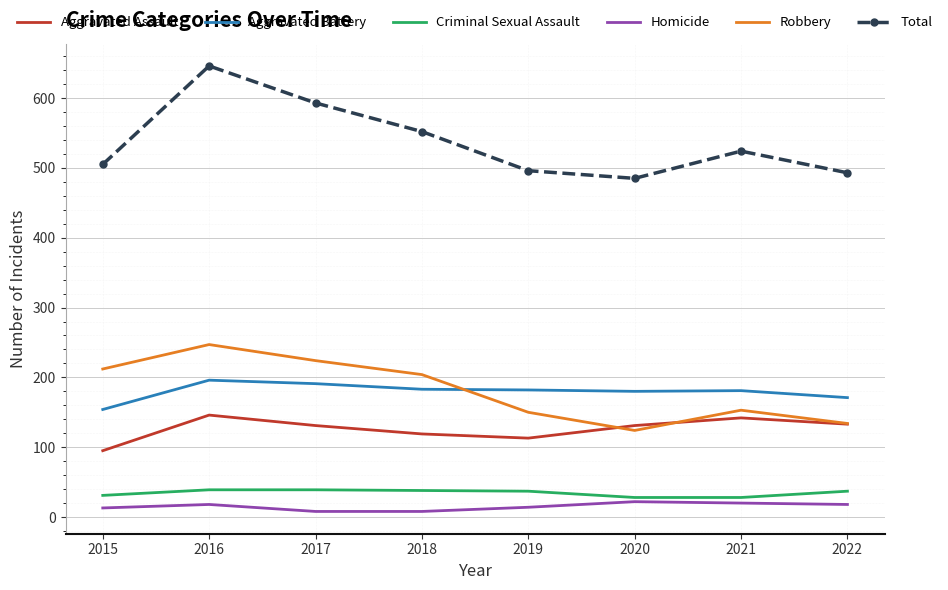

Between 2016 and 2019, which series saw the biggest shift?

Total